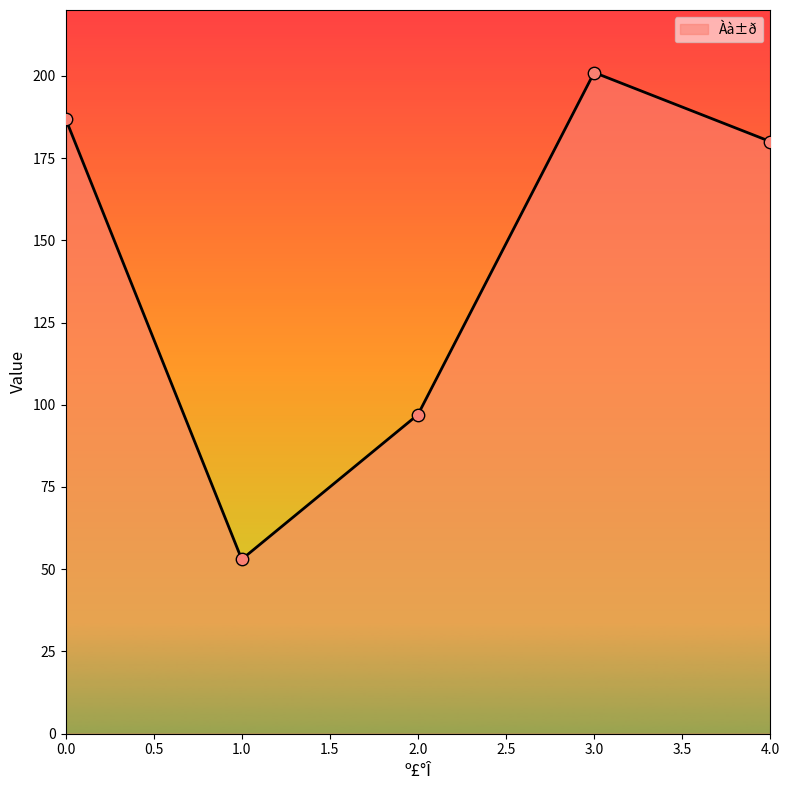

Between 1.0 and 4.0, which is larger?

4.0